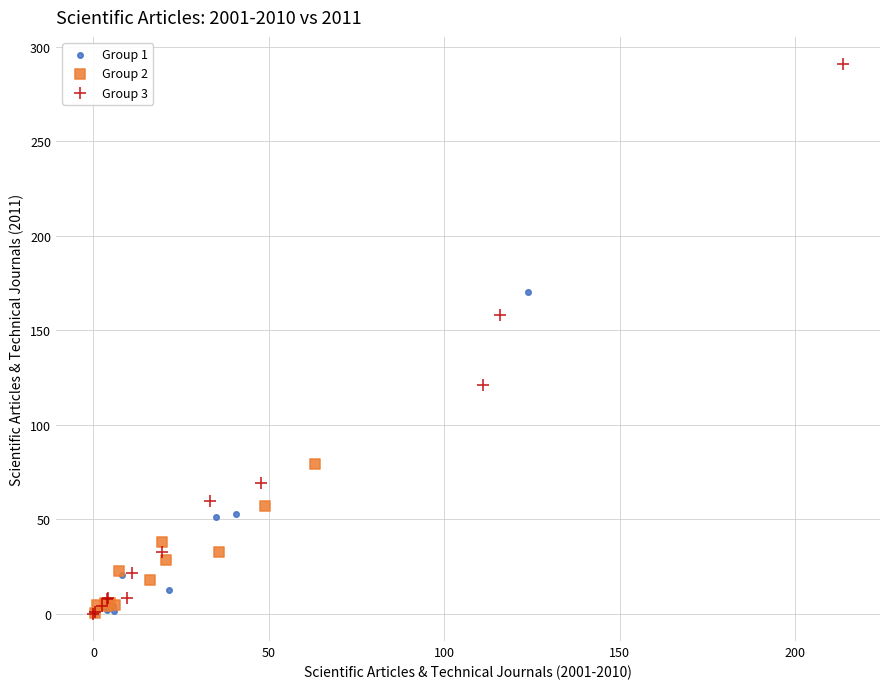

Which series has the widest spread of Y values?

Group 3